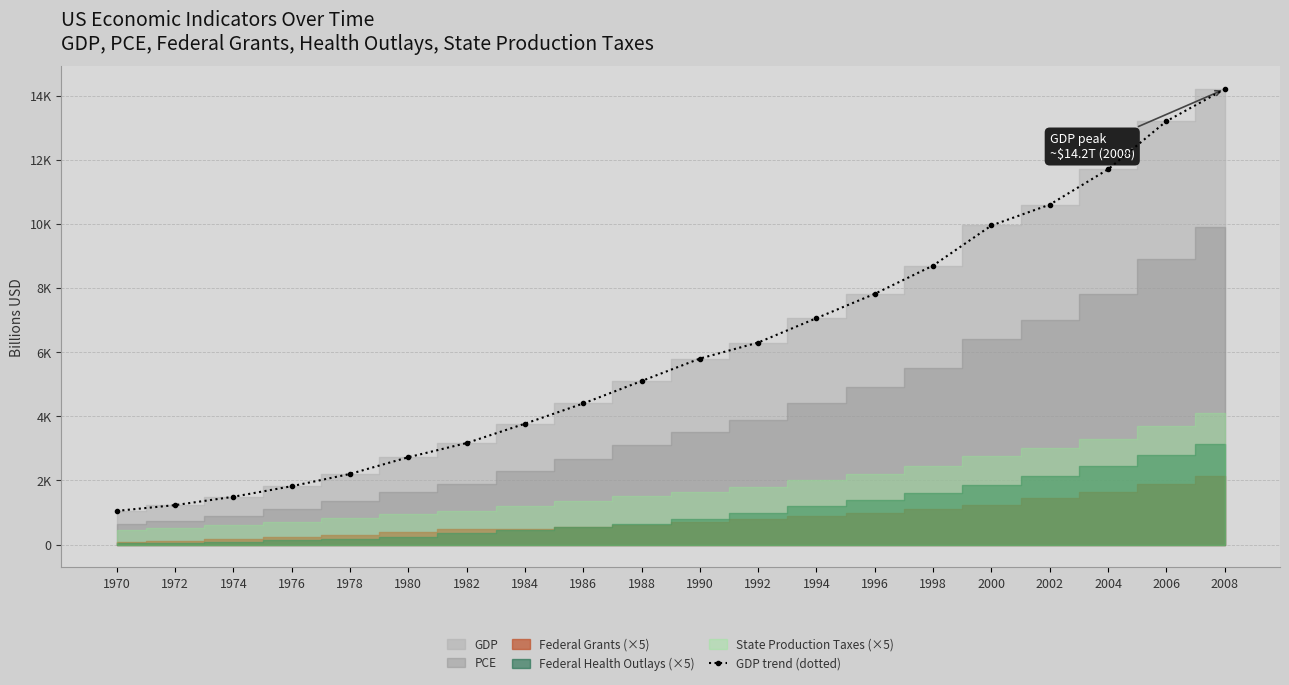

The chart shows a value of 1230.6 at 1972. True or false?

True